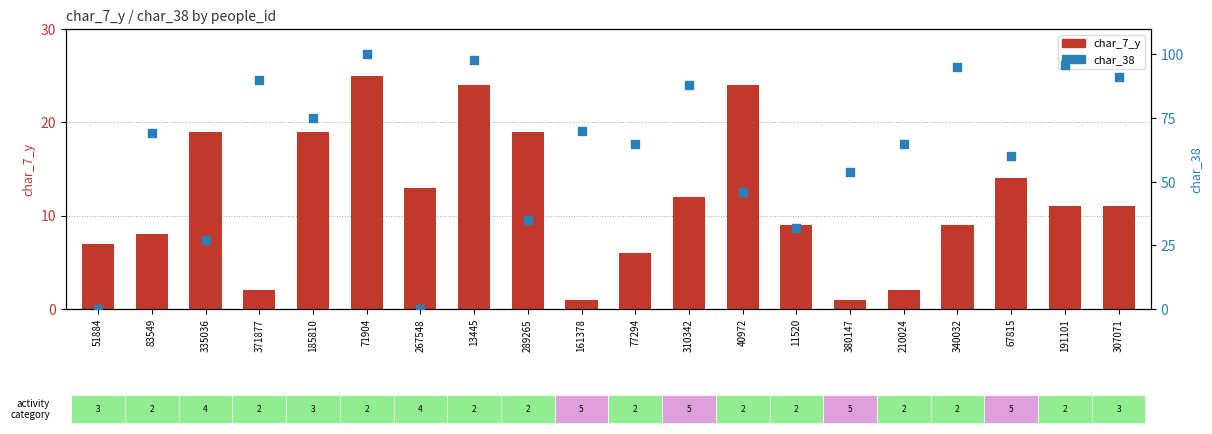

What are all the series names shown in the legend?

char_7_y, char_38